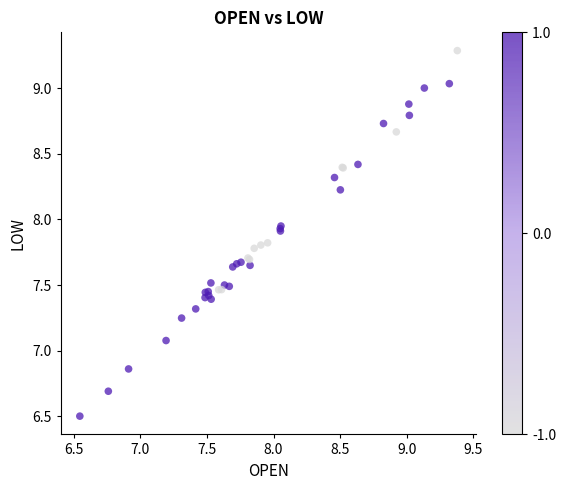

What Y value in the scatter plot is closest to 7?

7.1